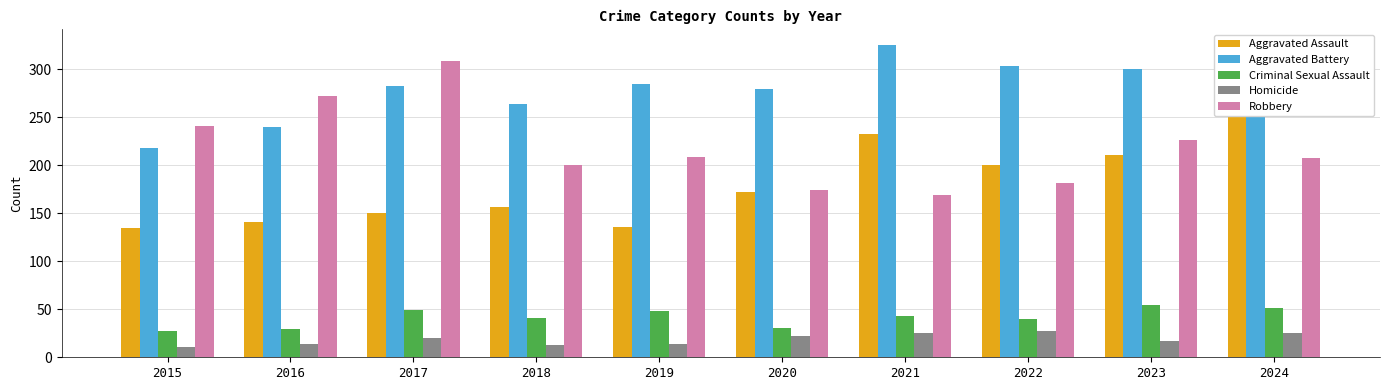

How many distinct data groups are displayed?

5